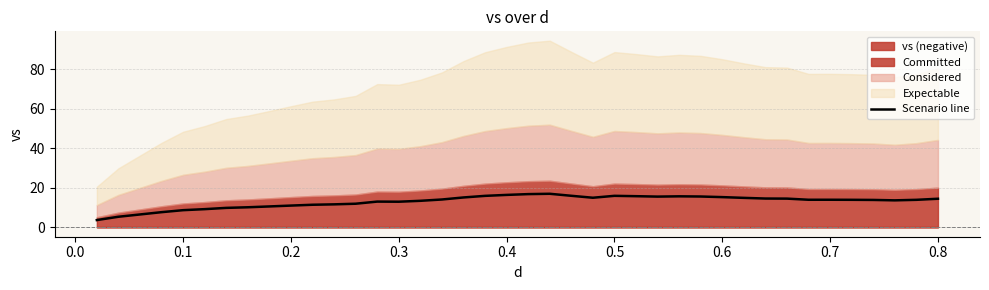

What is the highest value of the Scenario line series?

17.0